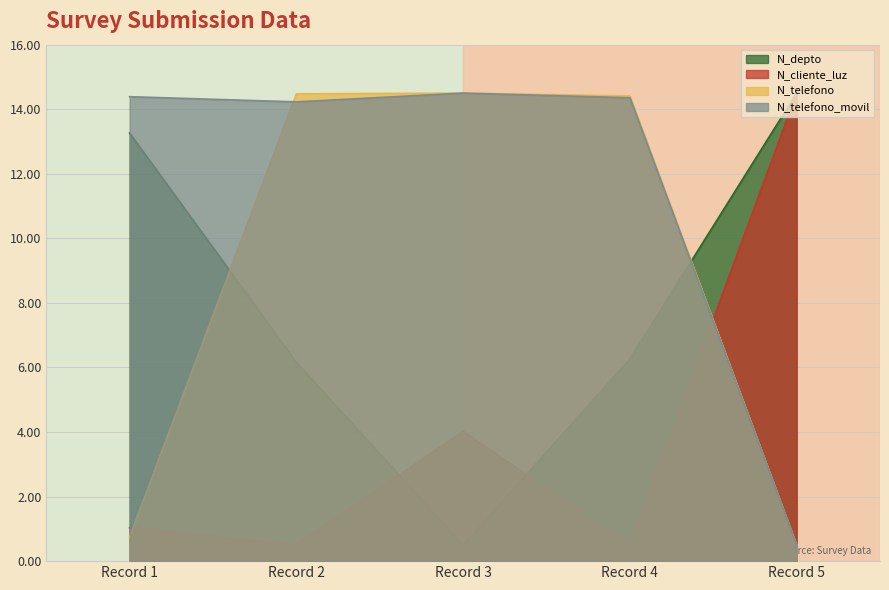

Where is N_cliente_luz nearest to the value 7?

Record 3